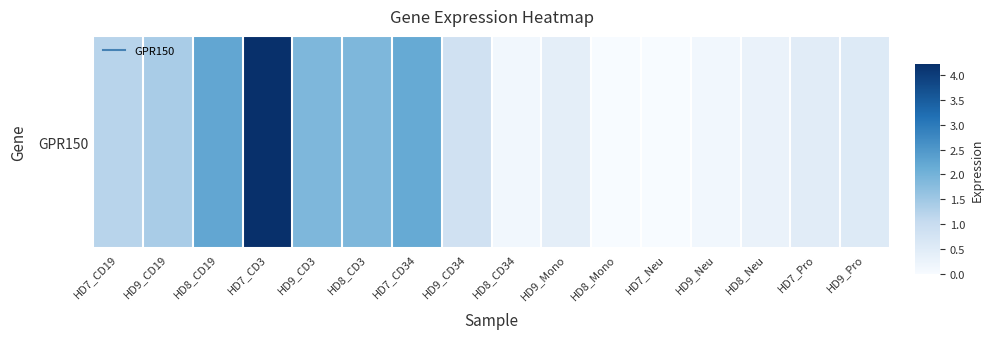

Is it true that the value at HD7_Pro is 0.1?

False